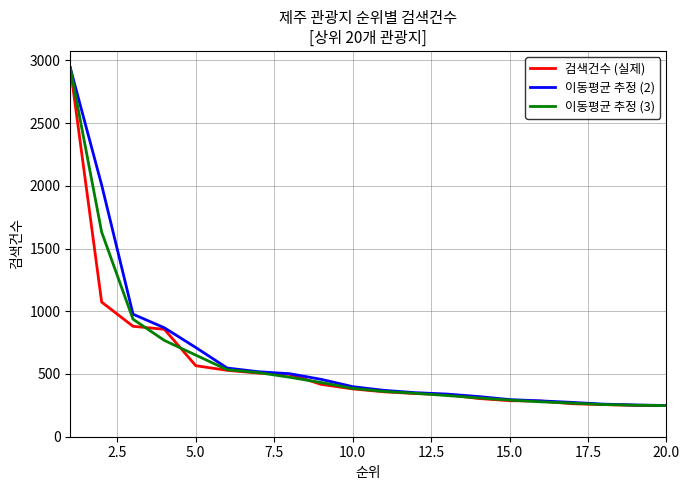

What is the maximum value shown in the chart?

2940.0